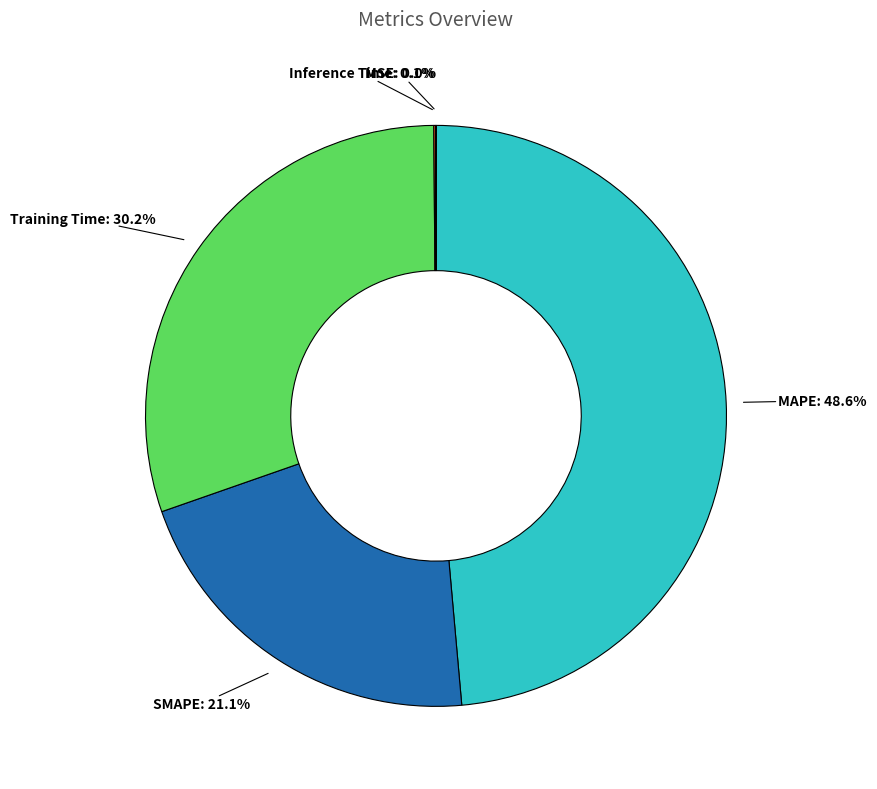

Is there any slice that represents more than half of the pie?

No